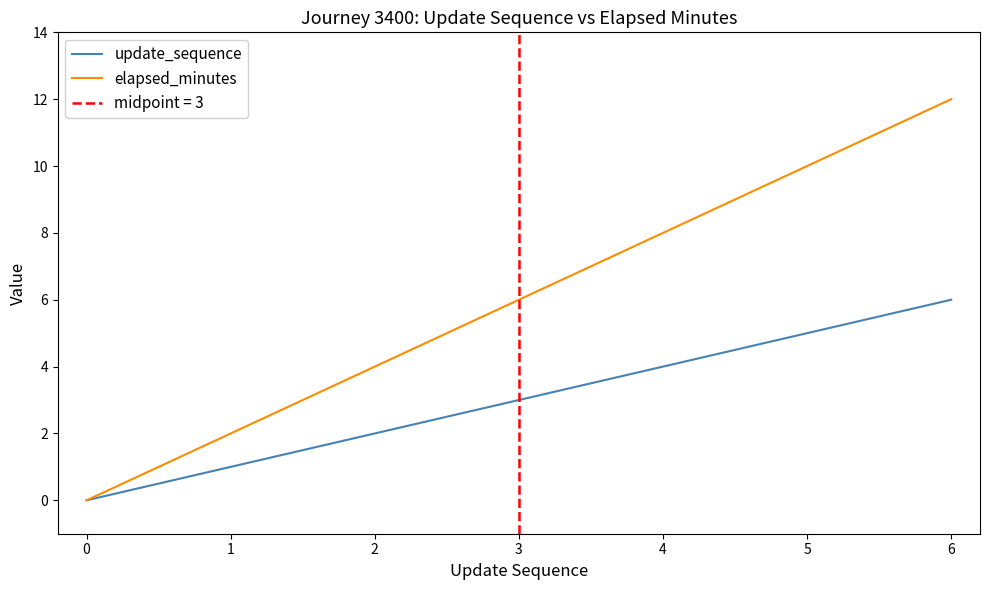

Is the value of update_sequence at 3 greater than the value of elapsed_minutes at 5?

No